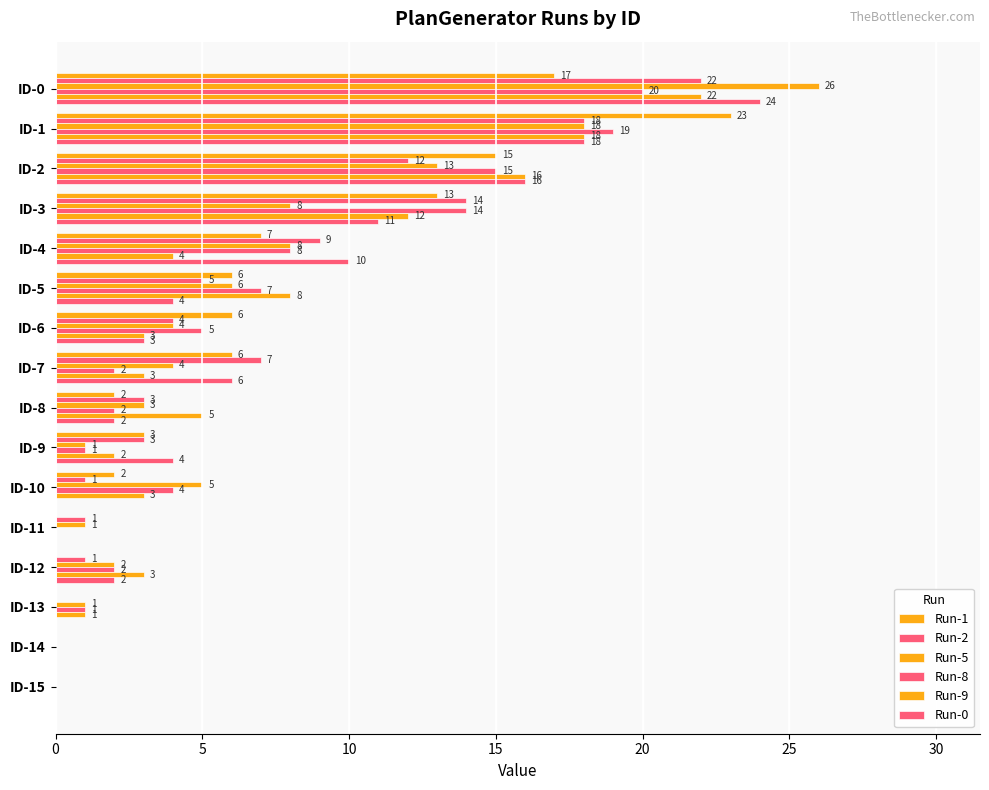

How many series are shown in this chart?

6